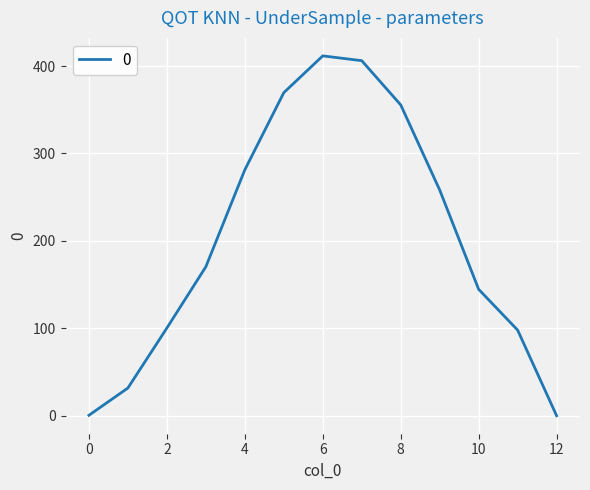

What is the difference between the maximum and minimum values?

411.6